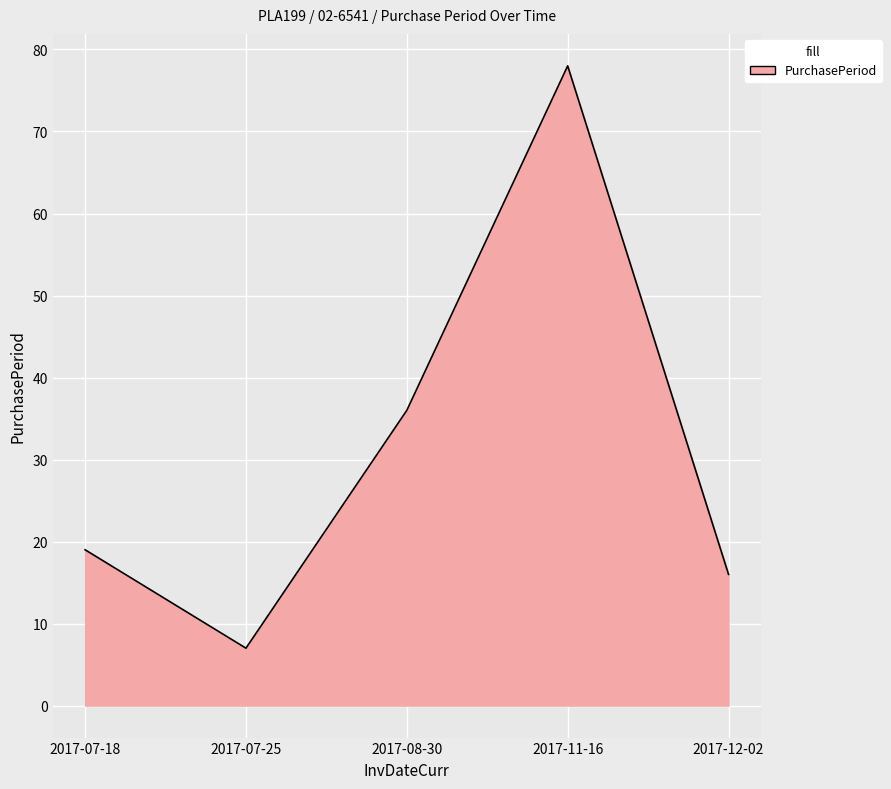

The value at 2017-12-02 is 29. True or false?

False